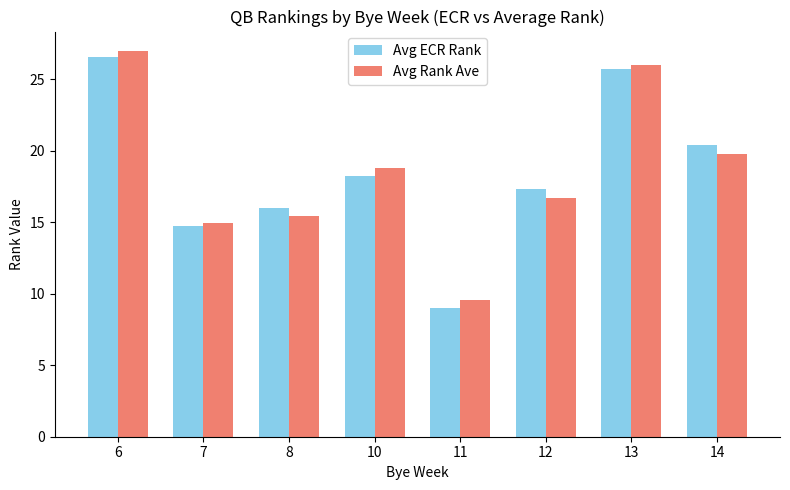

Which series changed the most between 6 and 7?

Avg Rank Ave